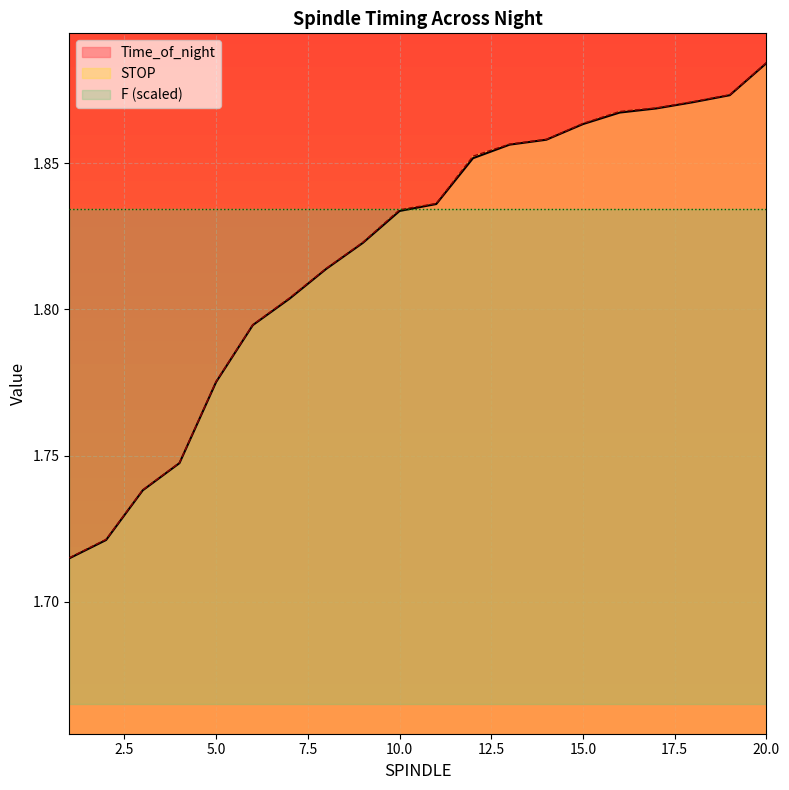

Is the value of Time_of_night at 17 greater than the value of STOP at 13?

Yes